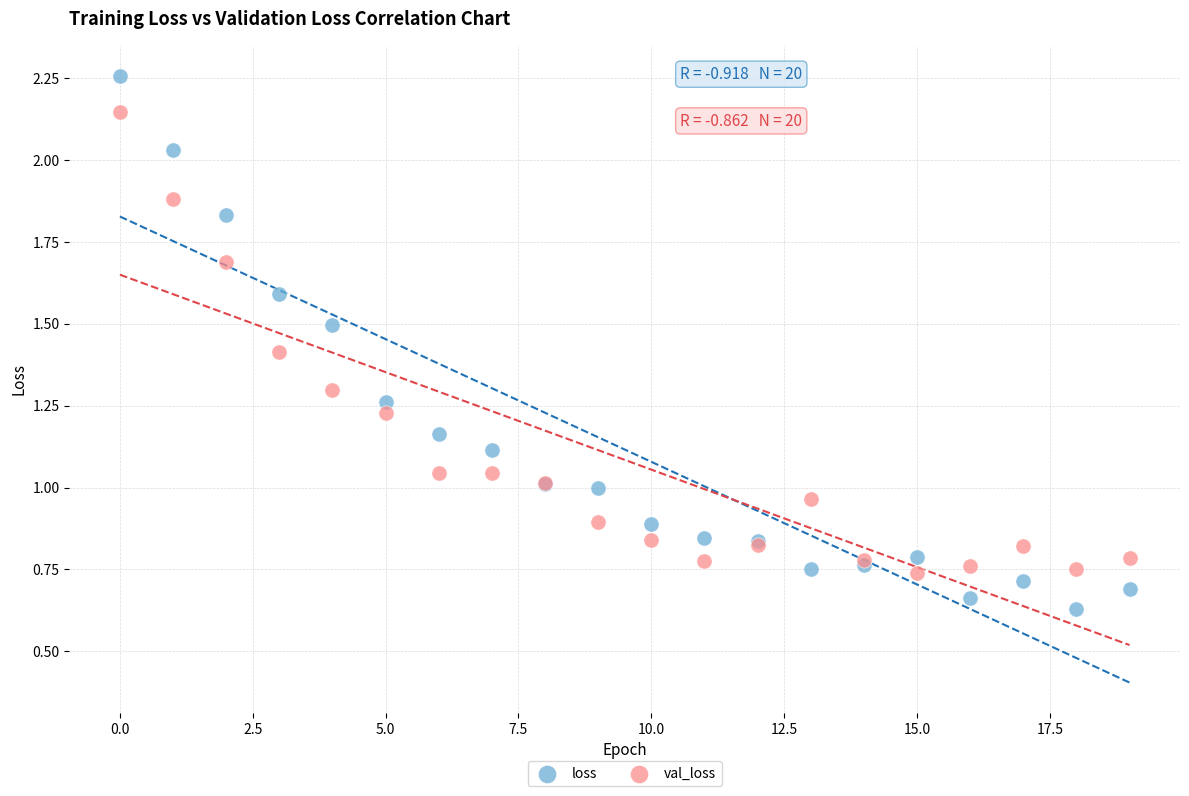

Which series contains the highest Y value?

loss